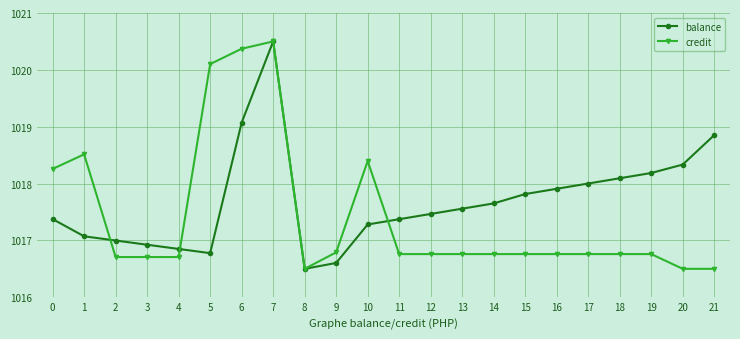

Between 2 and 12, which series saw the biggest shift?

balance